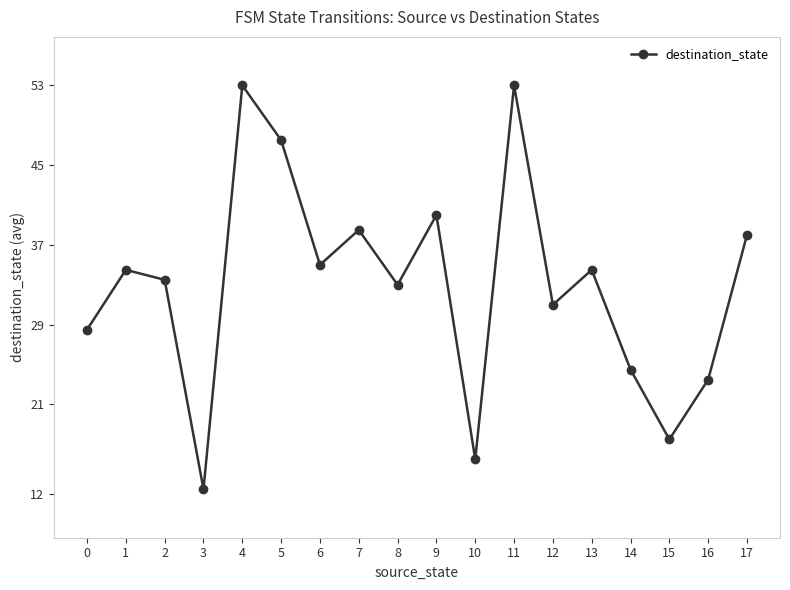

What is the approximate value at 1?

34.5